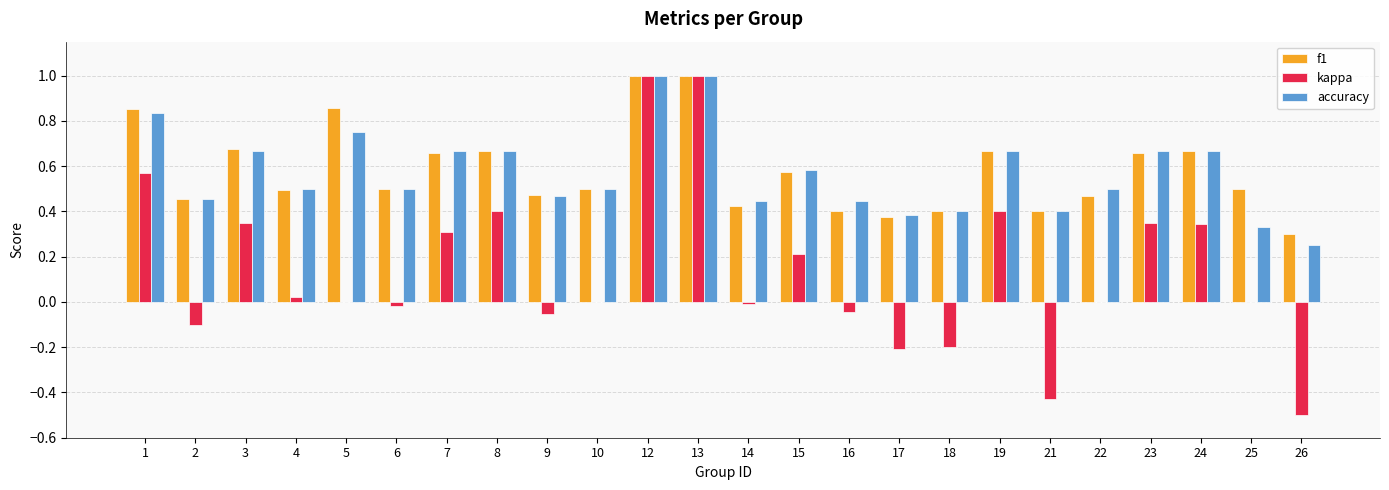

What is the sum of all f1 values?

14.0